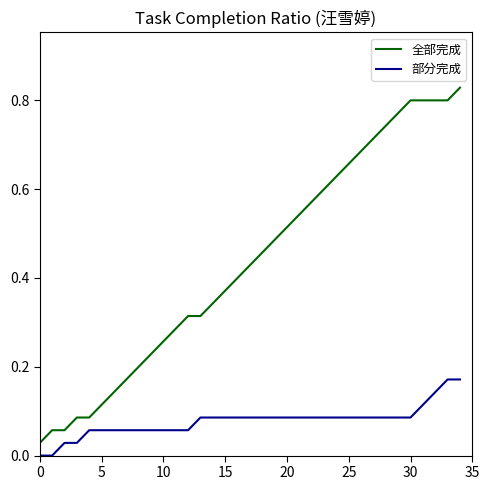

List the series in order of their peak value, lowest first.

部分完成, 全部完成